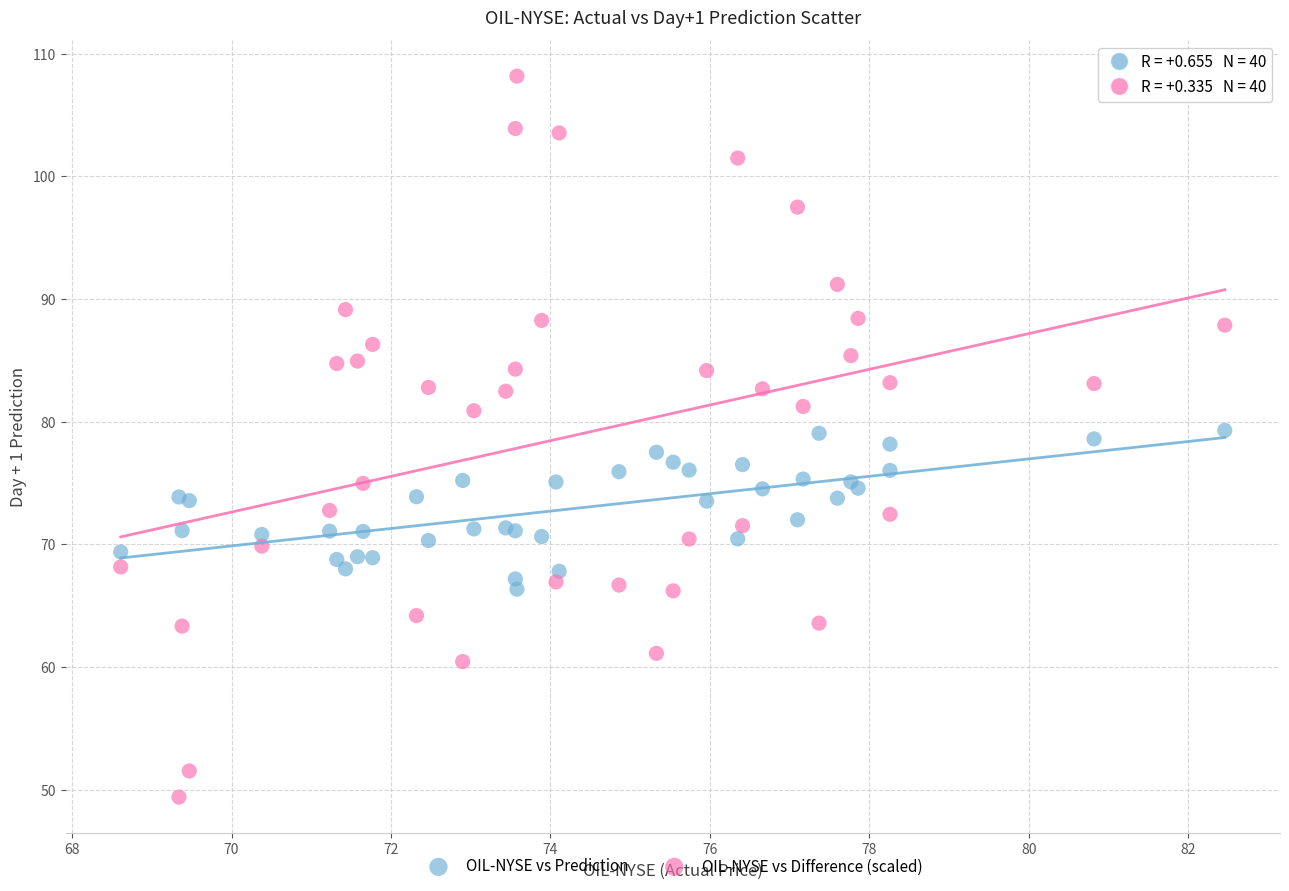

Which series has the largest Y range (max minus min)?

OIL-NYSE vs Difference (scaled)